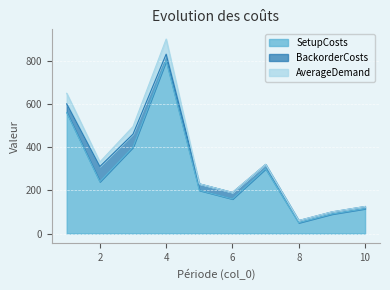

Rank the series at 7 from lowest to highest value.

AverageDemand, BackorderCosts, SetupCosts